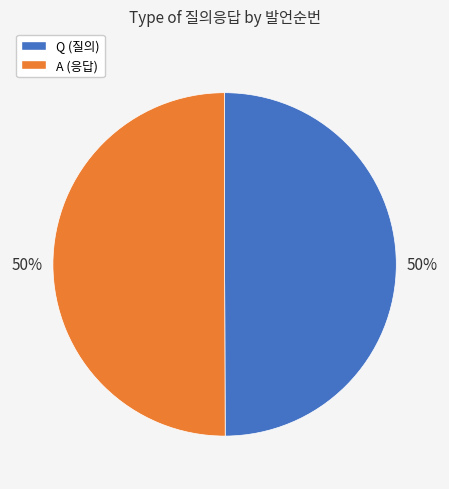

Do A and Q together represent more than half of the pie?

Yes